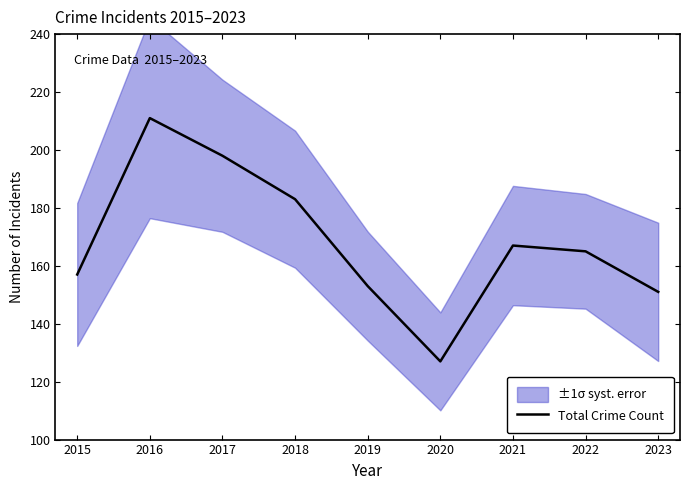

Where is the data nearest to the value 169?

2021